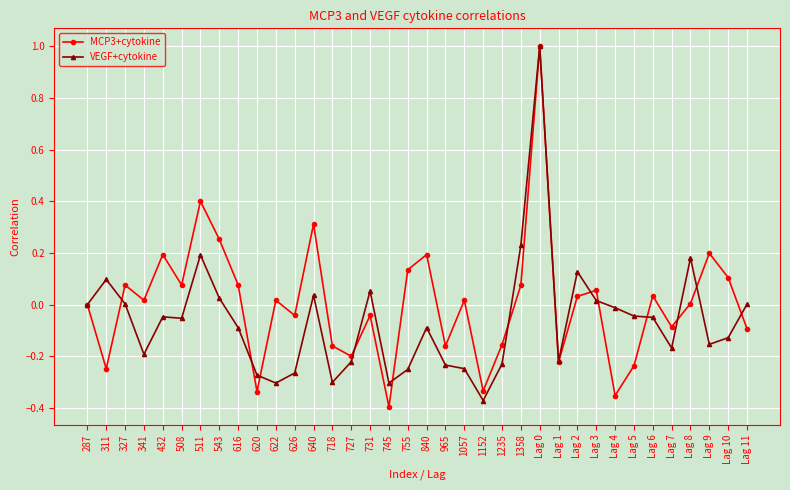

True or false: VEGF+cytokine has a value of -0.1 at Lag 10.

True